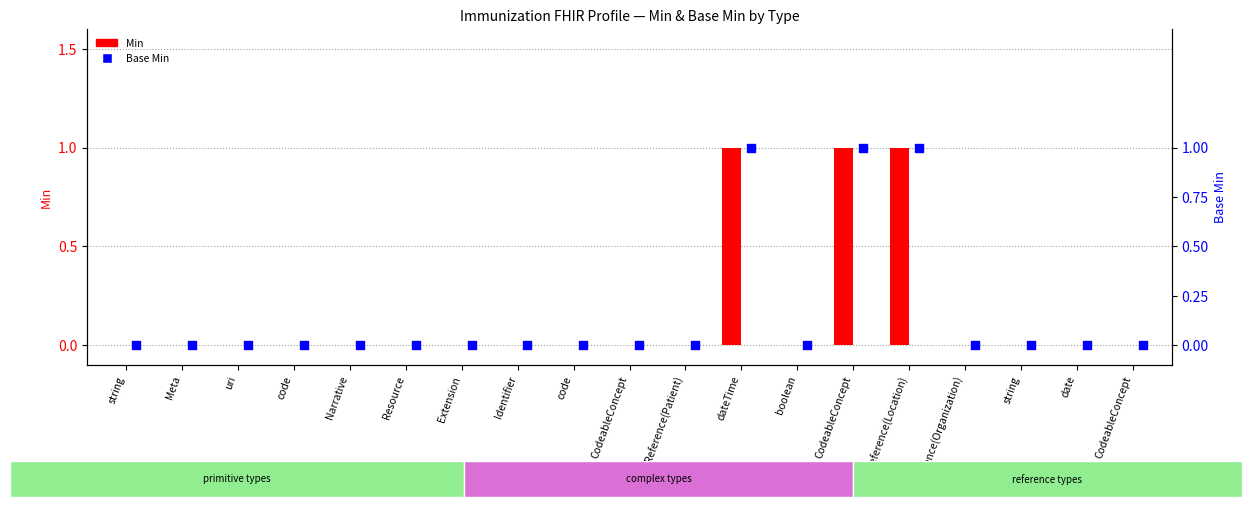

Which series has the largest total across all categories?

Min